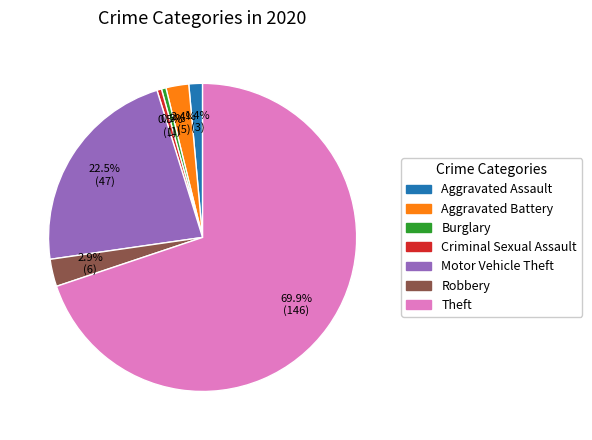

What is the largest slice in the pie chart?

Theft